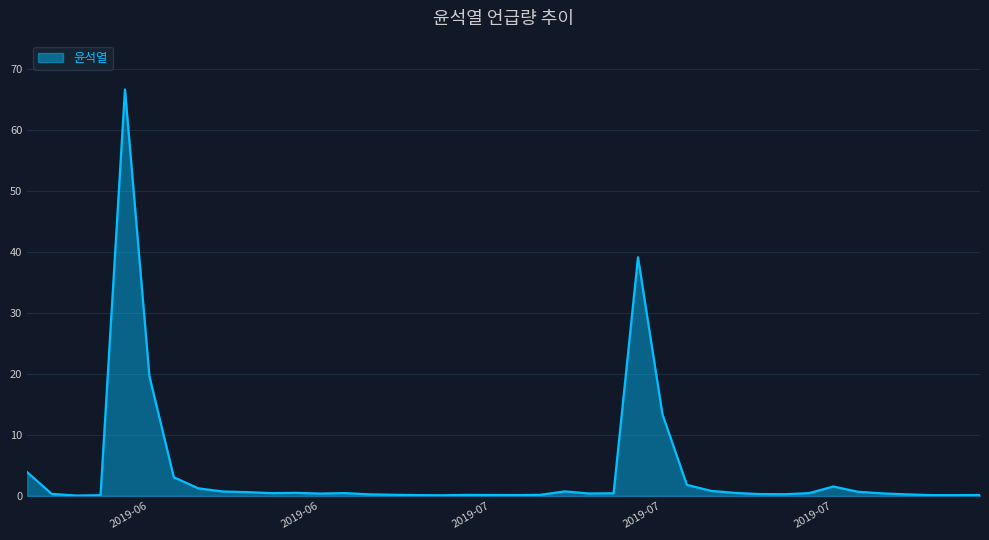

What is the sum of all values?

161.2